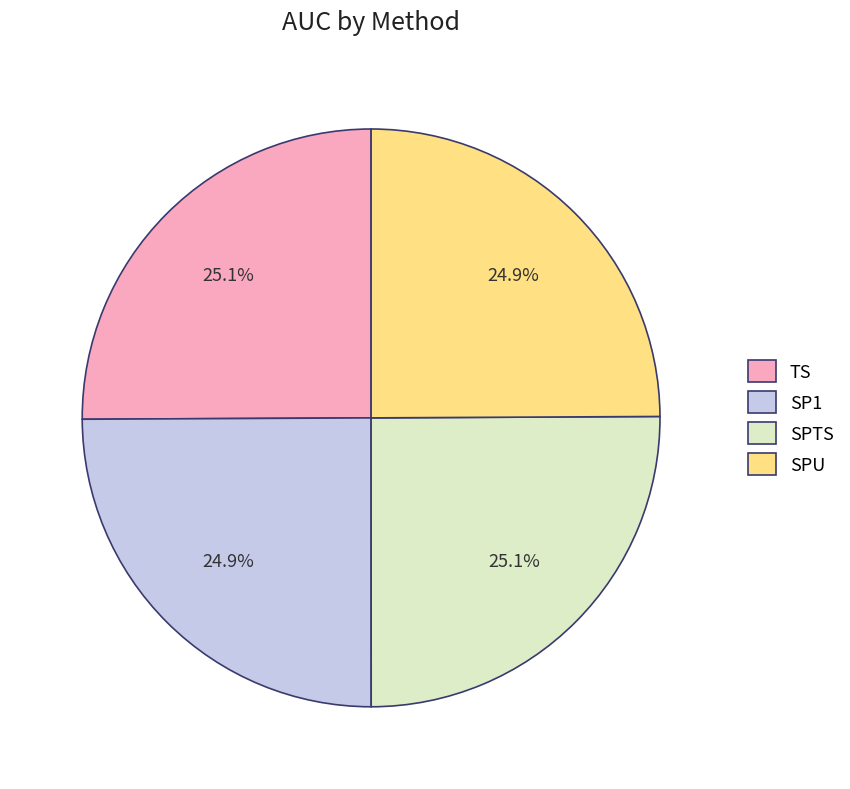

What percentage is NOT represented by SPU?

75.1%